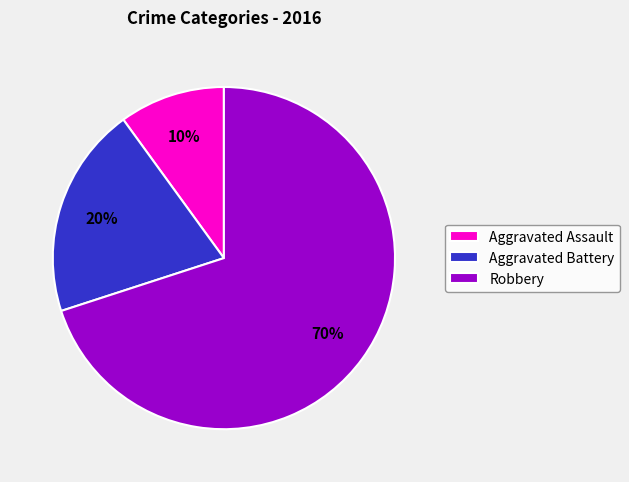

To the nearest percent, what is the average slice percentage?

33%